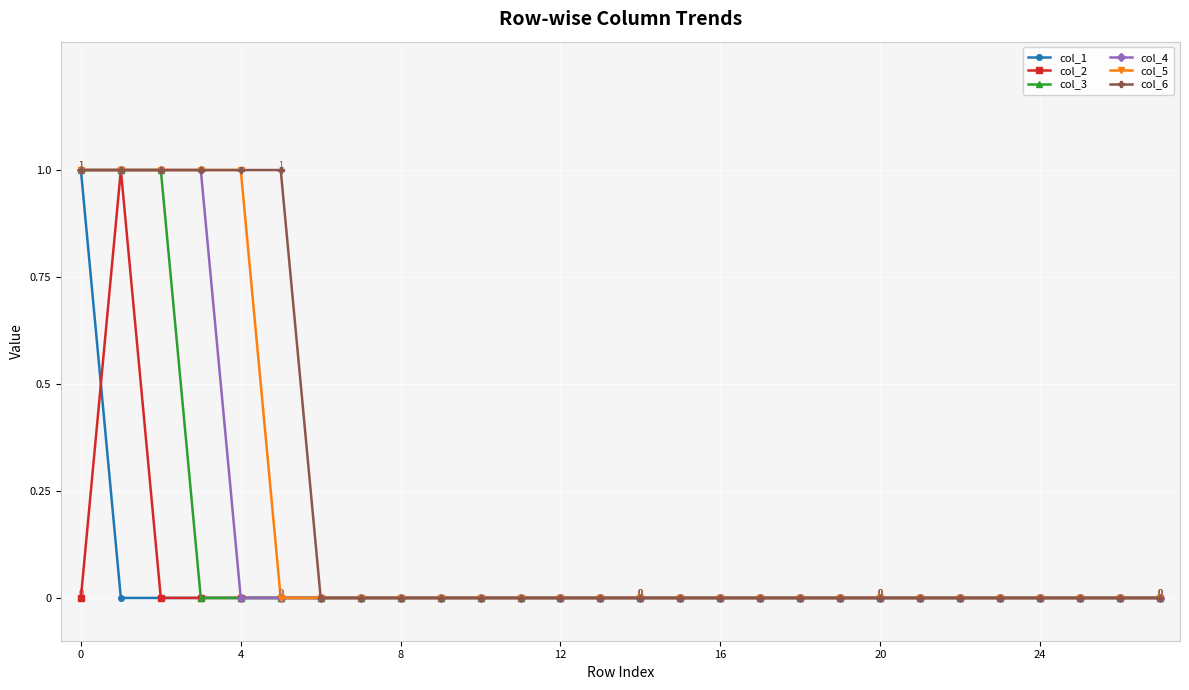

Is this an area chart (filled region under the line)?

No